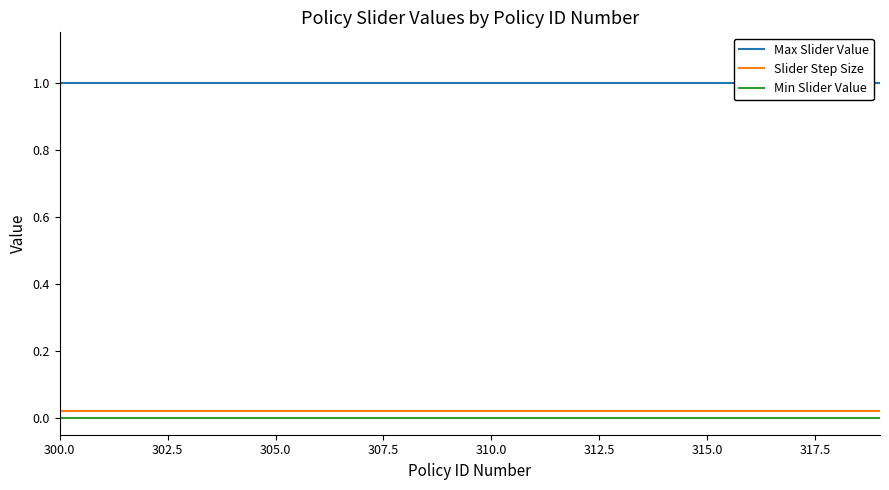

Reading right to left, extract all data points from this chart.

Max Slider Value: 1.0	1.0	1.0	1.0	1.0	1.0	1.0	1.0	1.0	1.0	1.0	1.0	1.0	1.0	1.0	1.0	1.0	1.0	1.0	1.0
Slider Step Size: 0.0	0.0	0.0	0.0	0.0	0.0	0.0	0.0	0.0	0.0	0.0	0.0	0.0	0.0	0.0	0.0	0.0	0.0	0.0	0.0
Min Slider Value: 0.0	0.0	0.0	0.0	0.0	0.0	0.0	0.0	0.0	0.0	0.0	0.0	0.0	0.0	0.0	0.0	0.0	0.0	0.0	0.0